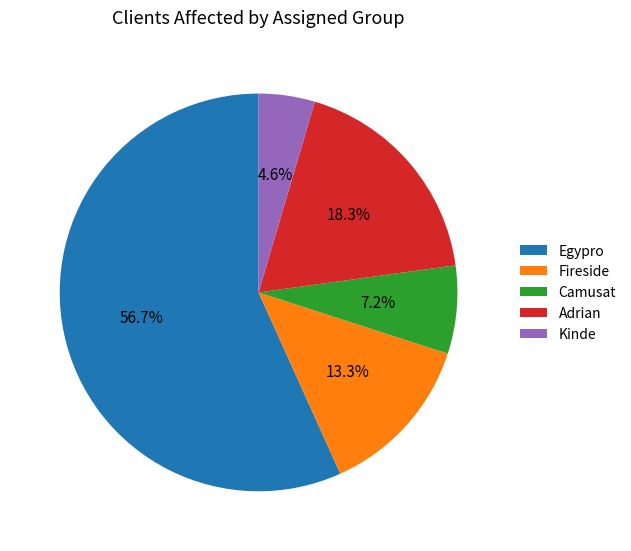

Rank the categories by value from lowest to highest.

Kinde, Camusat, Fireside, Adrian, Egypro